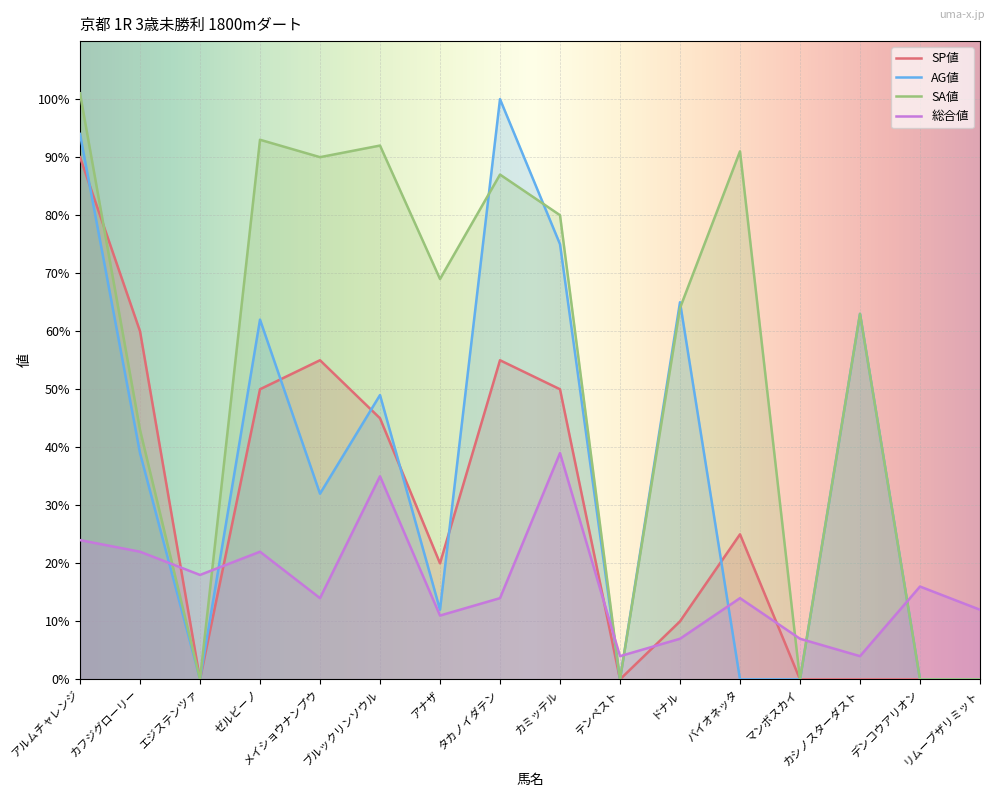

What is the difference between the highest and lowest values at タカノイダテン?

86